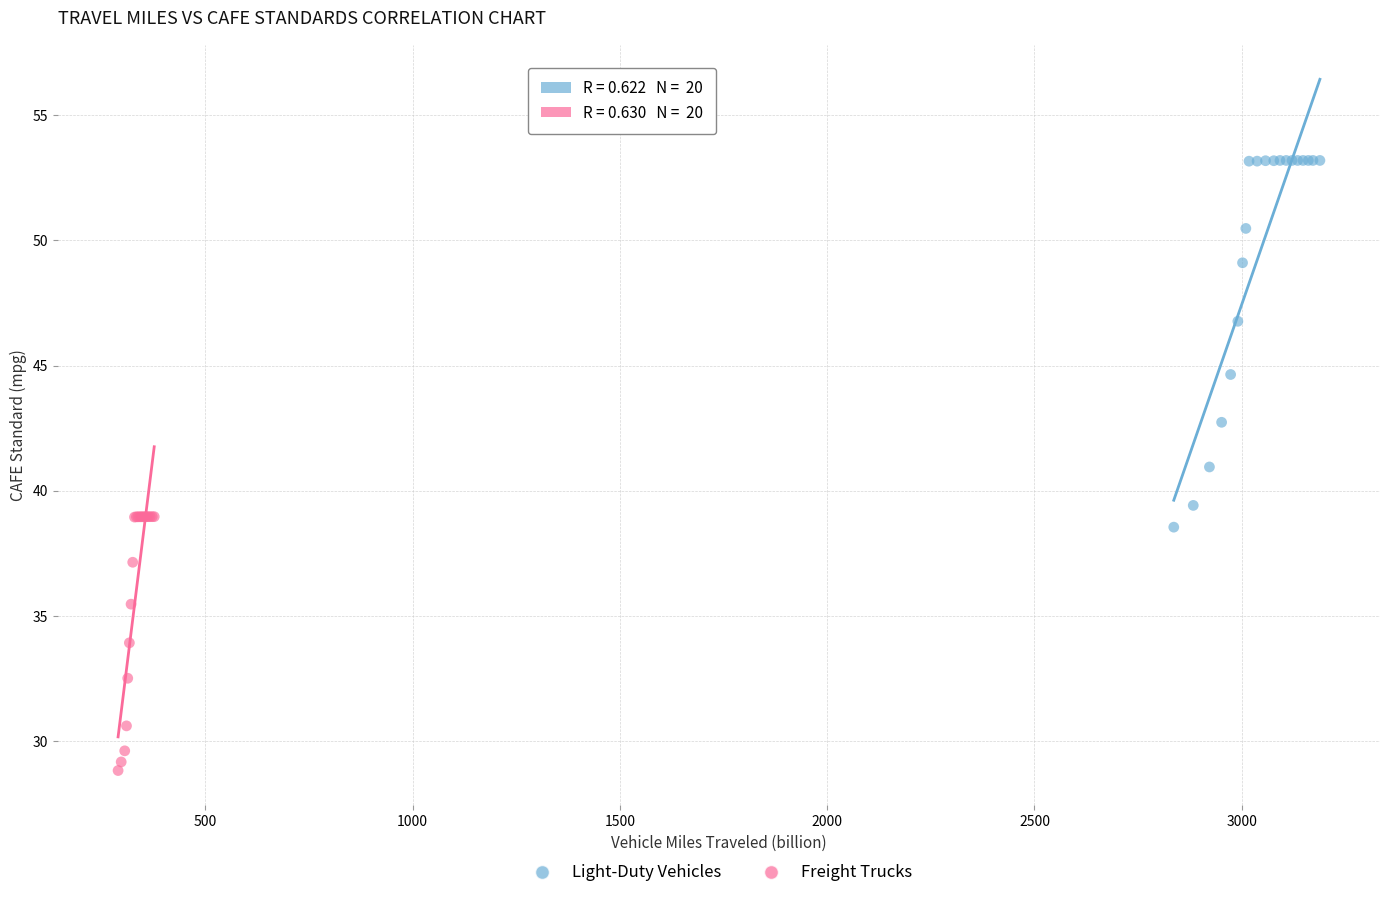

Which series contains the highest Y value?

Light-Duty Vehicles